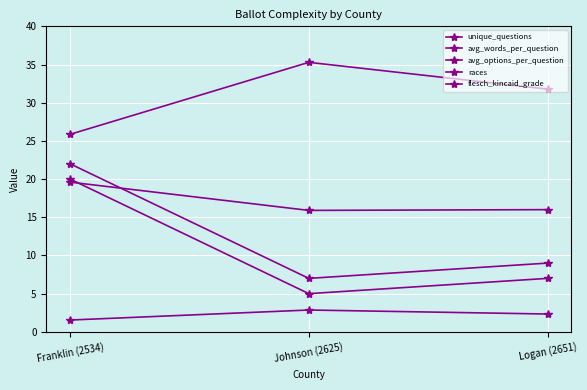

What is the total value across all series at Logan (2651)?

66.1